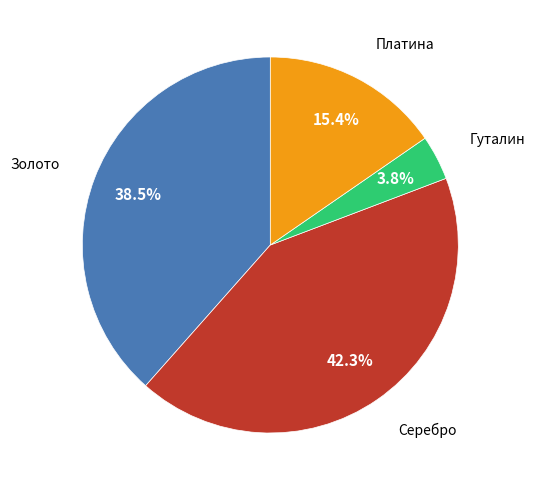

Is there any slice that represents more than half of the pie?

No